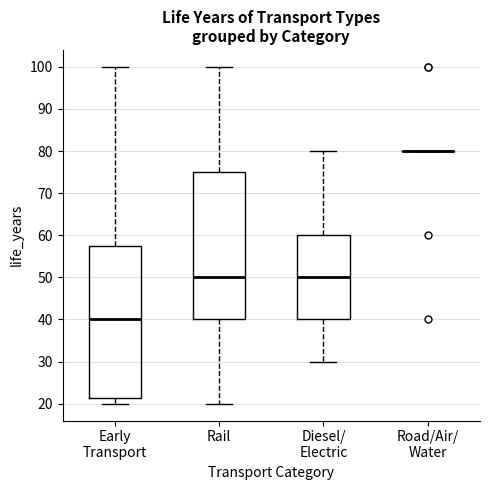

Where is the upper edge of the box for Rail on the y-axis? The values are not printed on the chart, so give them approximately, as read against the axis.

75